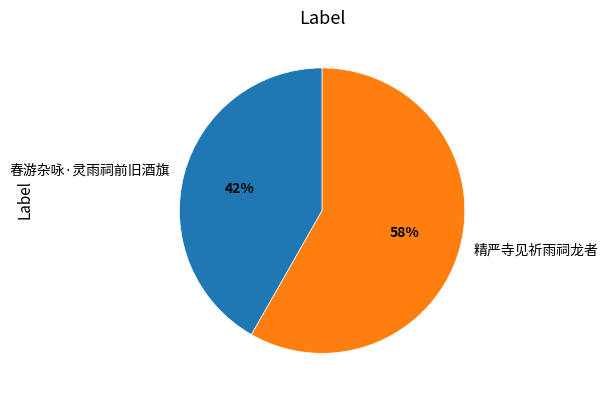

What is the majority slice?

精严寺见祈雨祠龙者